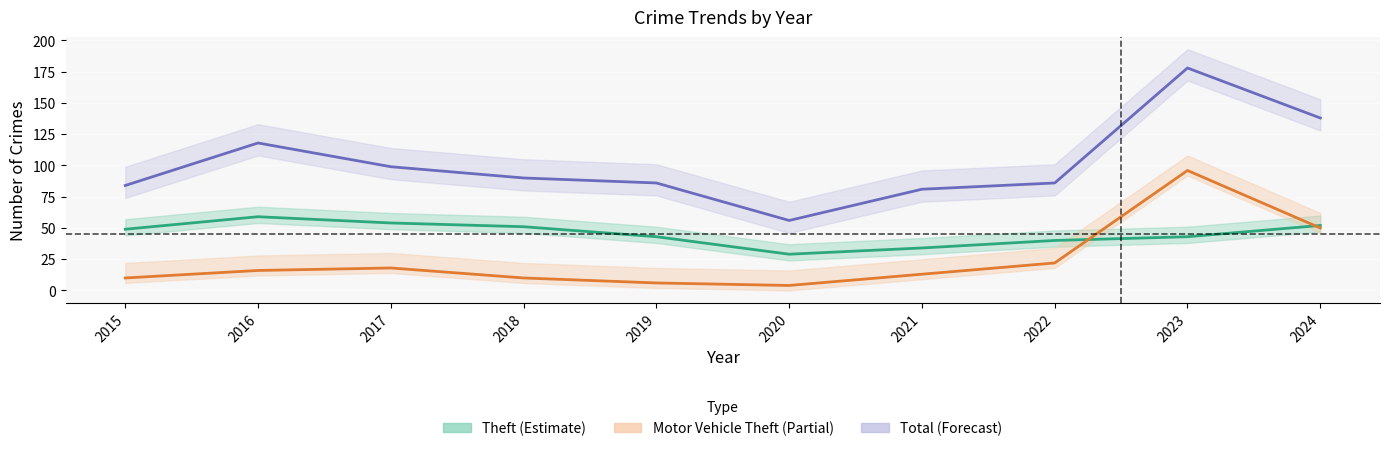

What is the difference between the Theft values at 2018 and 2021?

17